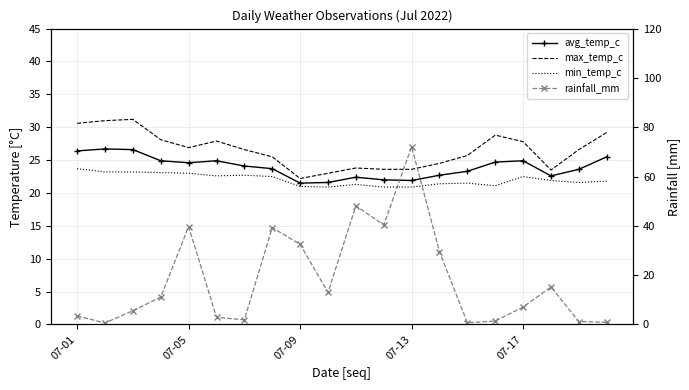

What is the smallest value displayed?

0.6